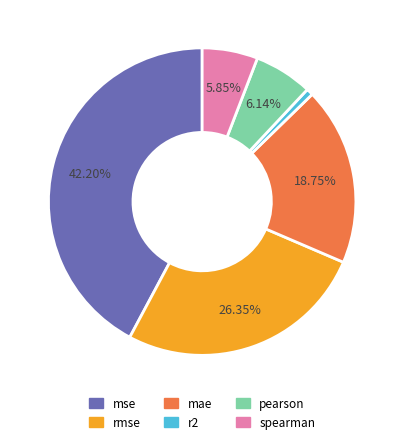

Combined, do r2 and mae account for over 50%?

No